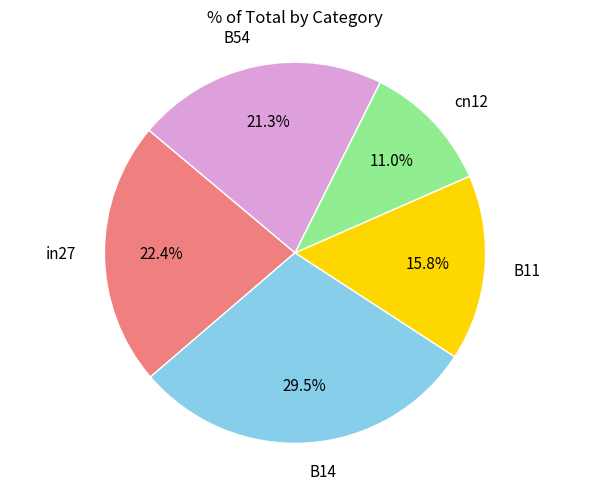

Approximately how many times larger is the value at cn12 compared to B14?

0.4